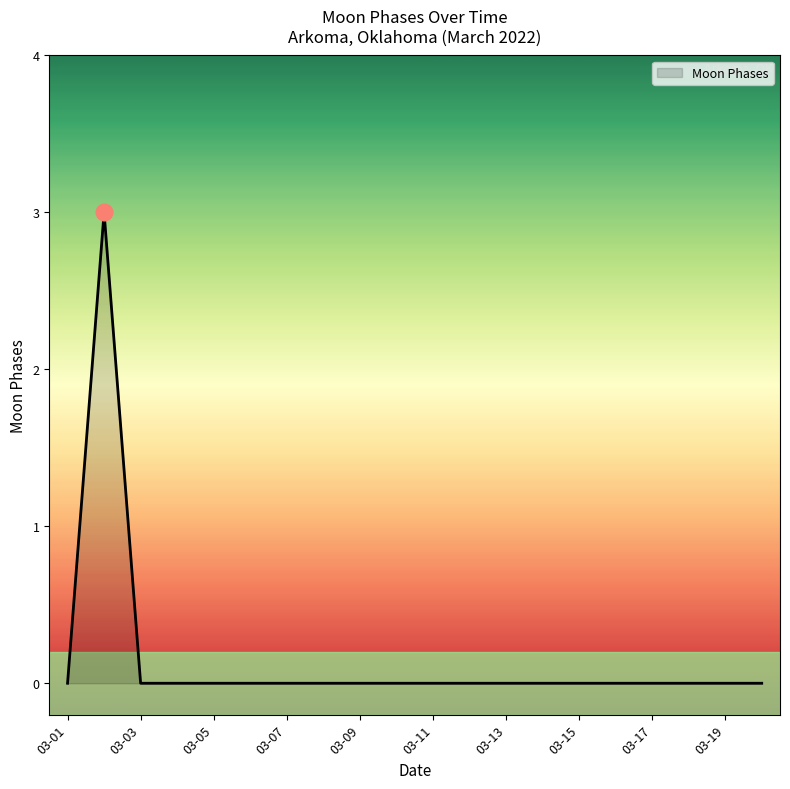

What is the difference between the maximum and minimum values?

3